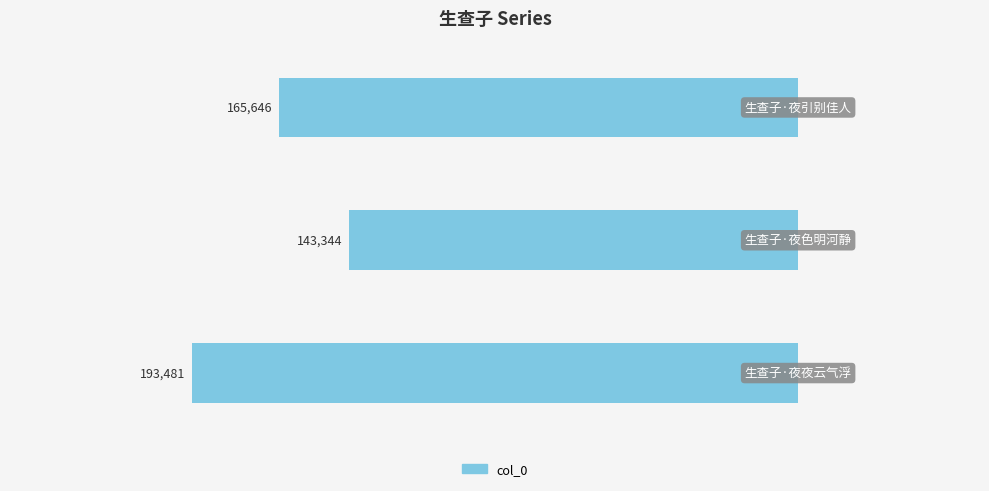

How many bars are there in total?

3